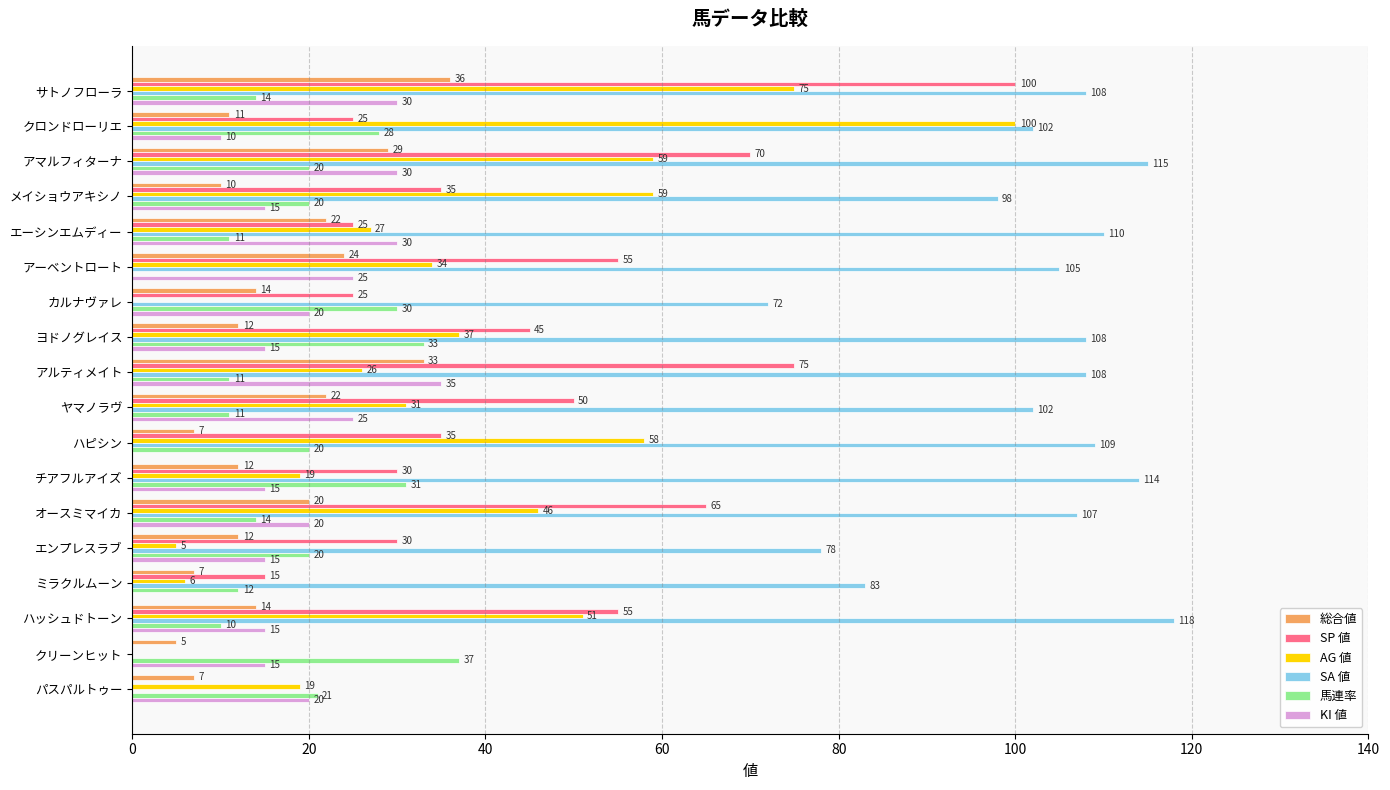

True or false: AG 値 has a value of 31 at ヤマノラヴ.

True